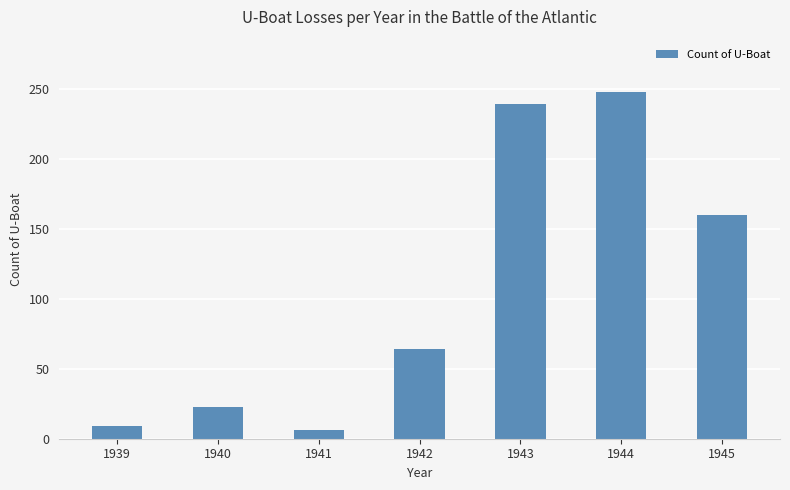

At which label is the value closest to 127?

1945